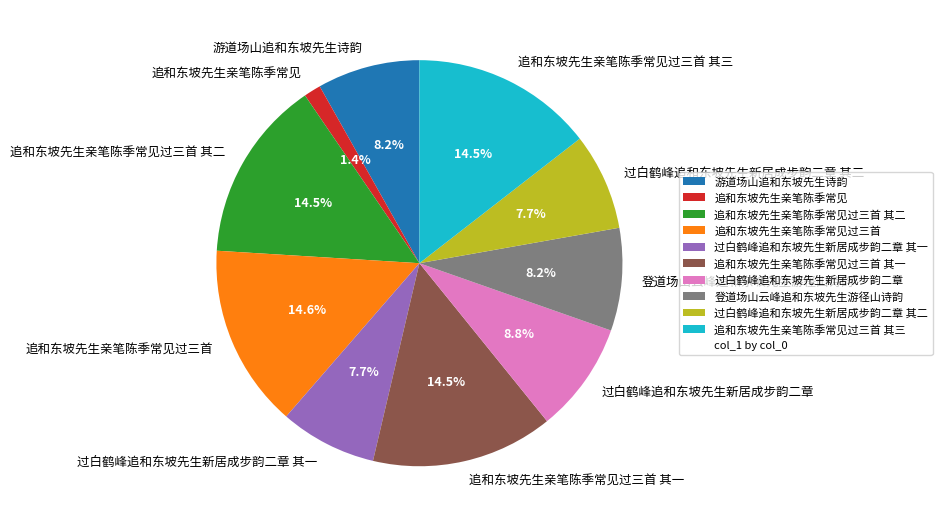

Does 过白鹤峰追和东坡先生新居成步韵二章 account for over 50% of the chart?

No